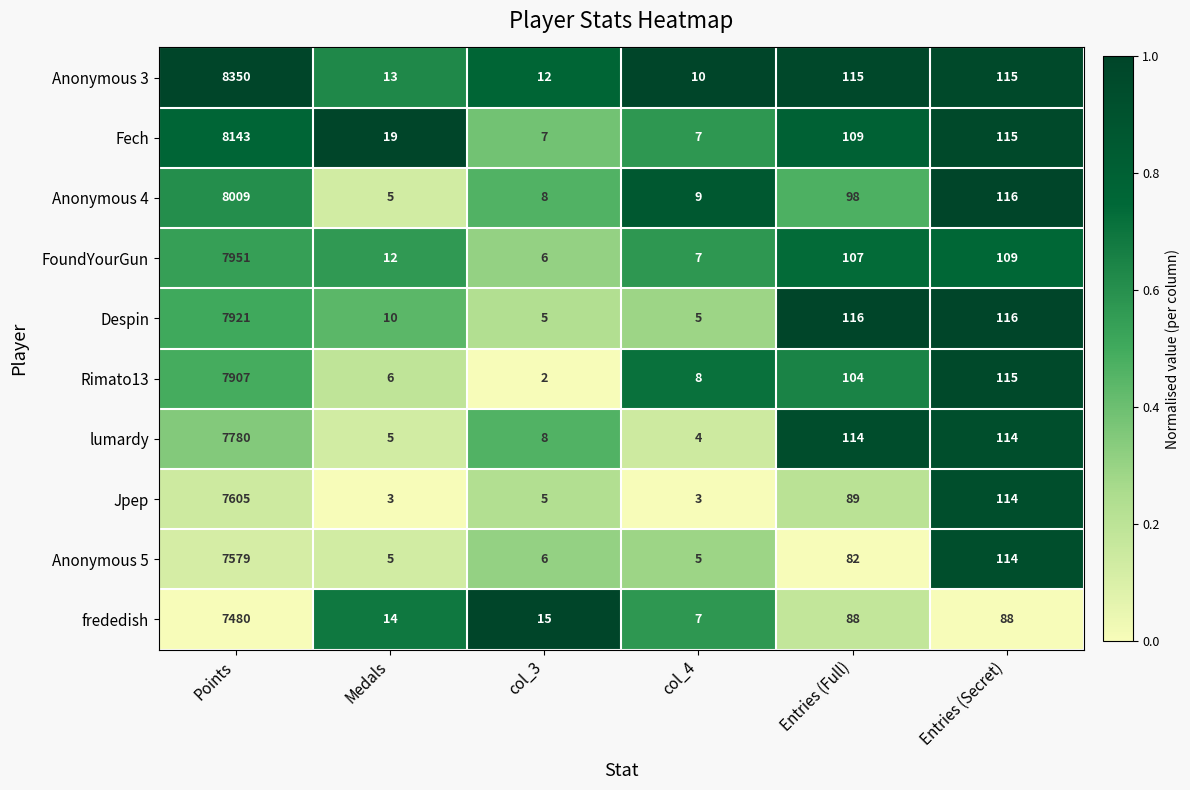

True or false: Despin has a value of 38 at Entries (Secret).

False